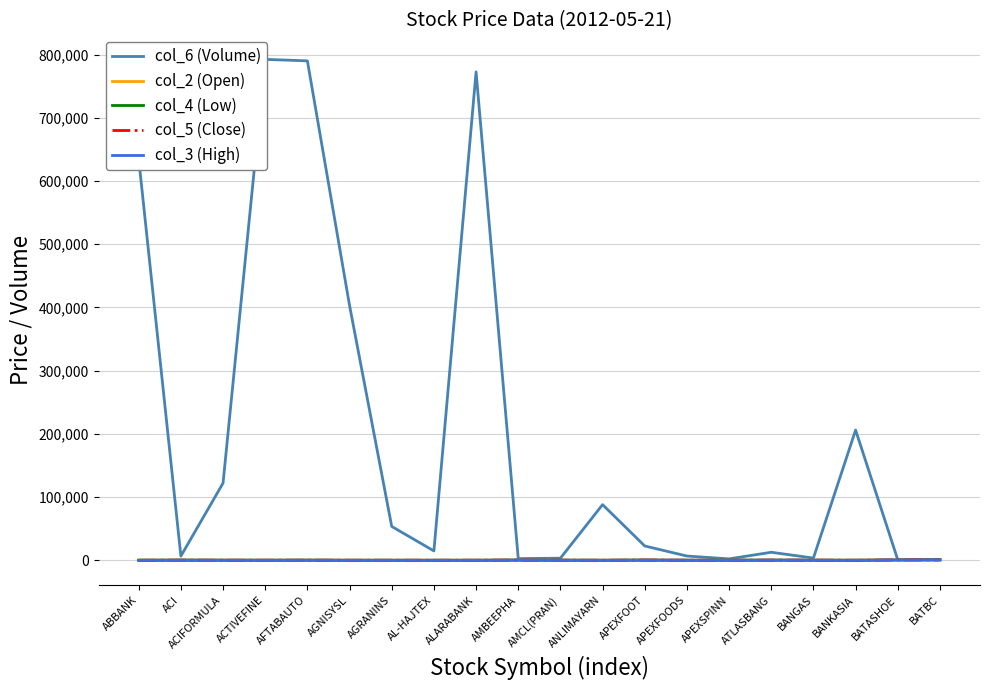

Reading right to left, transcribe all the data shown in this chart.

col_6 (Volume): BATBC=1150.0	BATASHOE=800.0	BANKASIA=206000.0	BANGAS=3500.0	ATLASBANG=12650.0	APEXSPINN=2200.0	APEXFOODS=6700.0	APEXFOOT=22600.0	ANLIMAYARN=88000.0	AMCL(PRAN)=3300.0	AMBEEPHA=2600.0	ALARABANK=772750.0	AL-HAJTEX=14750.0	AGRANINS=53500.0	AGNISYSL=403000.0	AFTABAUTO=790150.0	ACTIVEFINE=792500.0	ACIFORMULA=122100.0	ACI=6600.0	ABBANK=635050.0
col_2 (Open): BATBC=600.0	BATASHOE=505.0	BANKASIA=26.5	BANGAS=125.9	ATLASBANG=206.0	APEXSPINN=85.9	APEXFOODS=68.5	APEXFOOT=288.8	ANLIMAYARN=22.0	AMCL(PRAN)=127.0	AMBEEPHA=298.5	ALARABANK=28.1	AL-HAJTEX=28.9	AGRANINS=37.0	AGNISYSL=28.2	AFTABAUTO=147.0	ACTIVEFINE=65.5	ACIFORMULA=98.2	ACI=196.2	ABBANK=48.6
col_4 (Low): BATBC=600.0	BATASHOE=505.0	BANKASIA=26.5	BANGAS=124.1	ATLASBANG=205.9	APEXSPINN=82.0	APEXFOODS=67.3	APEXFOOT=274.1	ANLIMAYARN=21.8	AMCL(PRAN)=127.0	AMBEEPHA=291.3	ALARABANK=28.0	AL-HAJTEX=28.9	AGRANINS=36.3	AGNISYSL=28.2	AFTABAUTO=146.0	ACTIVEFINE=64.5	ACIFORMULA=95.3	ACI=196.0	ABBANK=48.5
col_5 (Close): BATBC=600.0	BATASHOE=505.2	BANKASIA=26.6	BANGAS=129.4	ATLASBANG=206.1	APEXSPINN=82.9	APEXFOODS=69.3	APEXFOOT=279.3	ANLIMAYARN=22.5	AMCL(PRAN)=129.6	AMBEEPHA=296.8	ALARABANK=28.2	AL-HAJTEX=29.5	AGRANINS=36.7	AGNISYSL=29.1	AFTABAUTO=147.7	ACTIVEFINE=65.1	ACIFORMULA=97.1	ACI=196.3	ABBANK=48.8
col_3 (High): BATBC=600.0	BATASHOE=506.0	BANKASIA=28.0	BANGAS=135.0	ATLASBANG=215.9	APEXSPINN=88.0	APEXFOODS=70.0	APEXFOOT=288.8	ANLIMAYARN=22.9	AMCL(PRAN)=132.0	AMBEEPHA=307.0	ALARABANK=29.0	AL-HAJTEX=30.2	AGRANINS=38.8	AGNISYSL=30.5	AFTABAUTO=154.9	ACTIVEFINE=67.9	ACIFORMULA=102.0	ACI=199.2	ABBANK=50.9